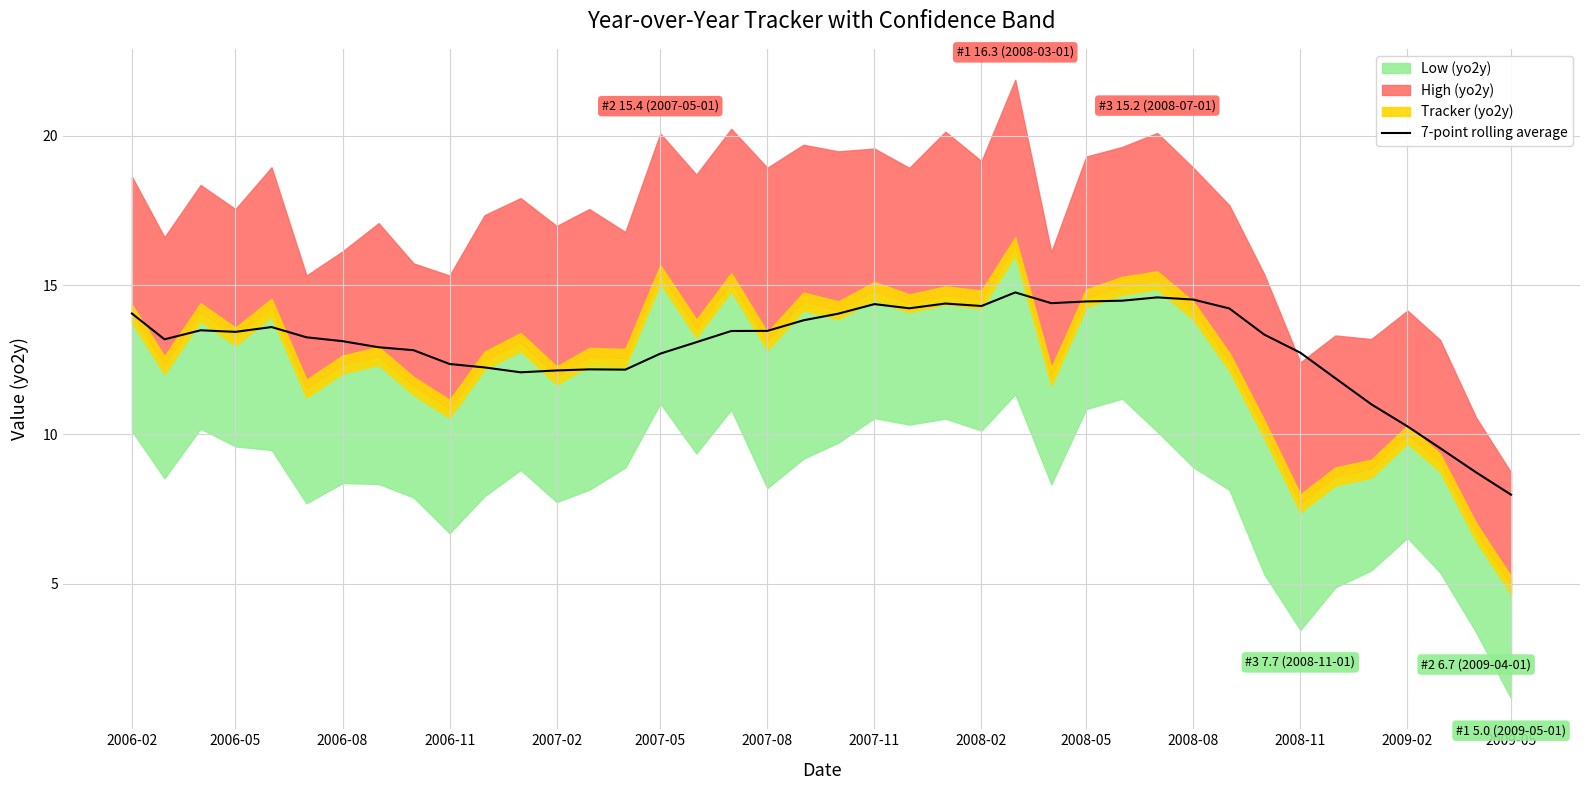

Does the chart display data point markers on the line(s)?

No